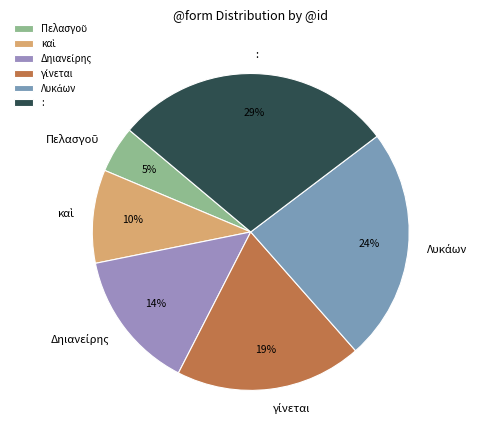

Is it true that : is 37% of the pie?

False